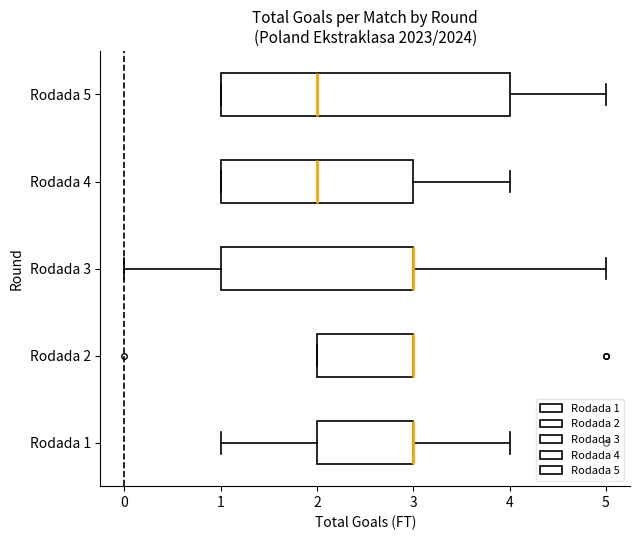

Reading bottom to top, transcribe this box plot: for each box, give where its median line is, the range the box spans, and where its two whiskers end, as read against the x-axis. The values are not printed on the chart, so give them approximately, as read against the axis.

Rodada 1: median 3 (drawn on the box's right edge), box 2 to 3, whiskers 1 to 4
Rodada 2: median 3 (drawn on the box's right edge), box 2 to 3, whiskers 2 to 3
Rodada 3: median 3 (drawn on the box's right edge), box 1 to 3, whiskers 0 to 5
Rodada 4: median 2, box 1 to 3, whiskers 1 to 4
Rodada 5: median 2, box 1 to 4, whiskers 1 to 5